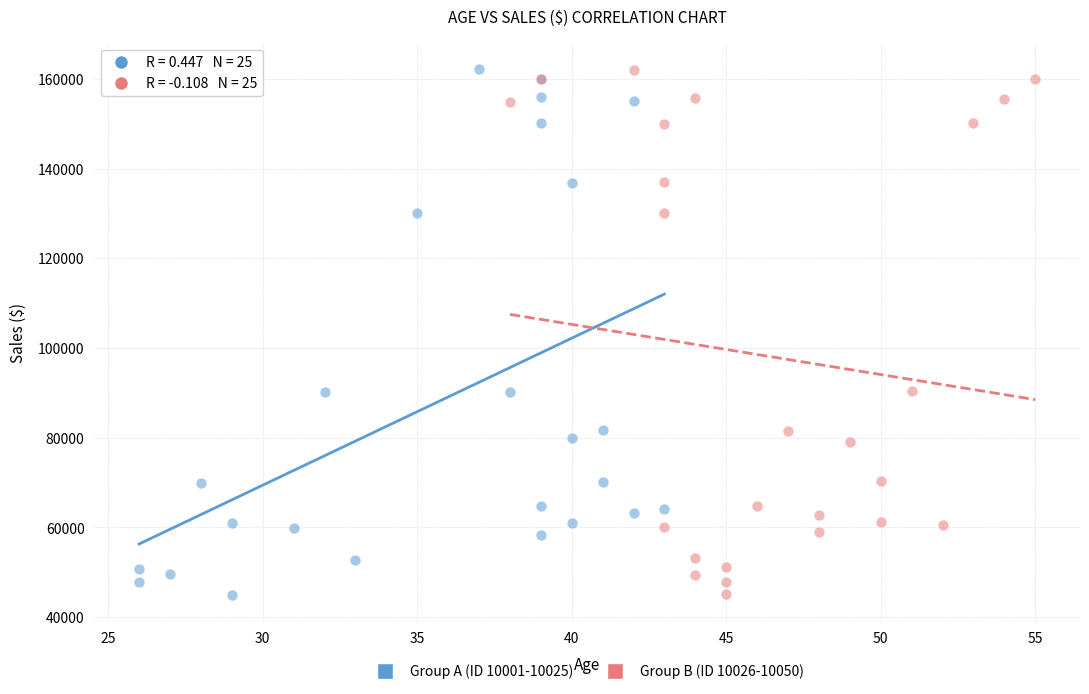

What are all the series names shown in the legend?

Group A (ID 10001-10025), Group B (ID 10026-10050)